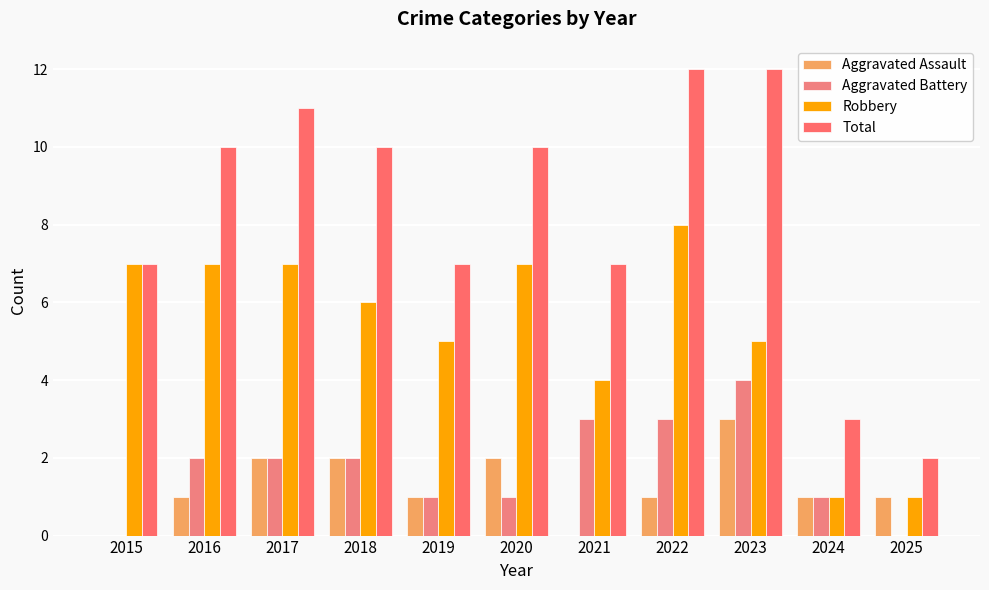

How many groups of bars are there?

11